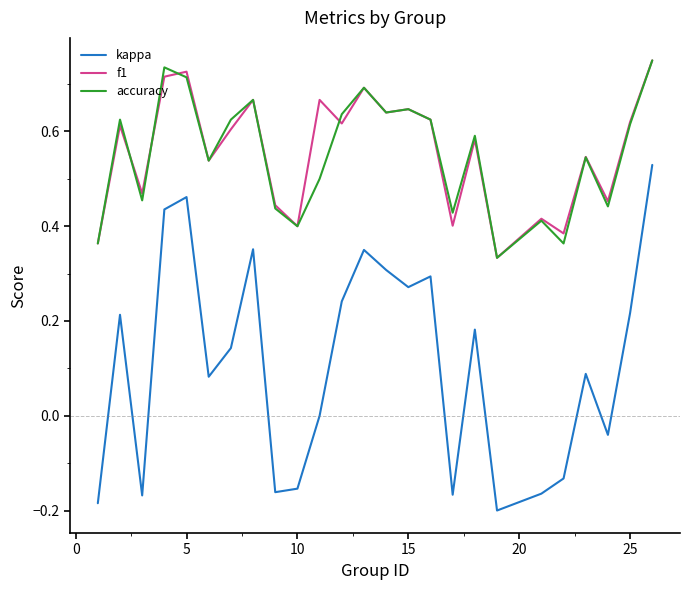

True or false: kappa and f1 intersect in this chart.

False